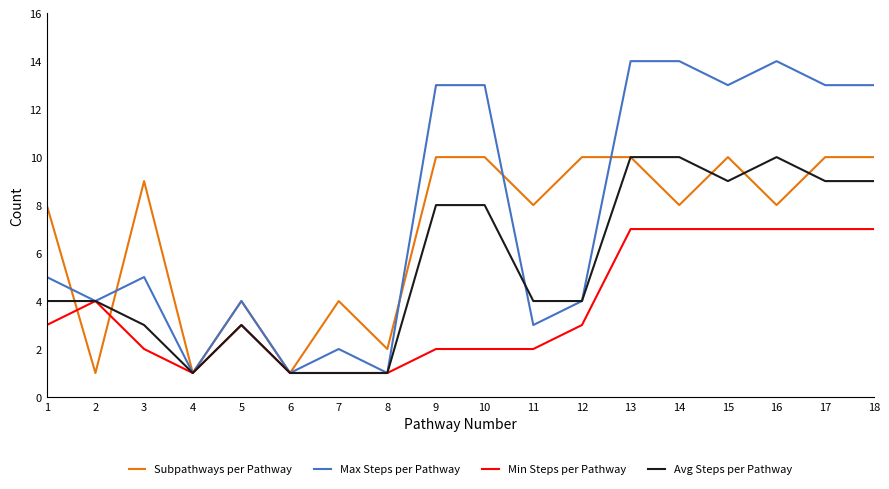

What is the approximate value of Avg Steps per Pathway at 17?

9